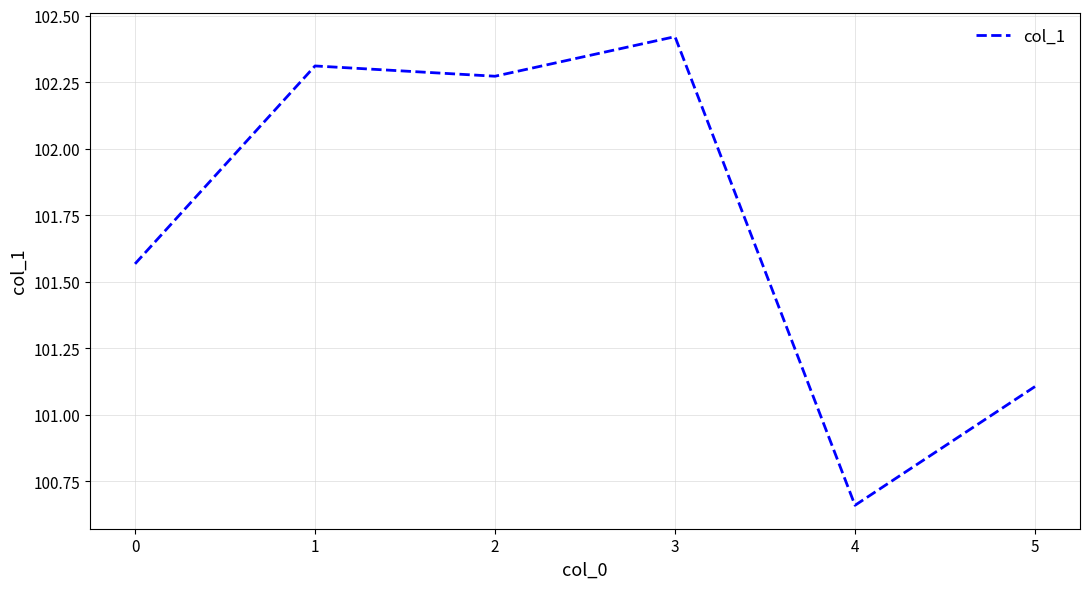

How many lines are shown in the chart?

1